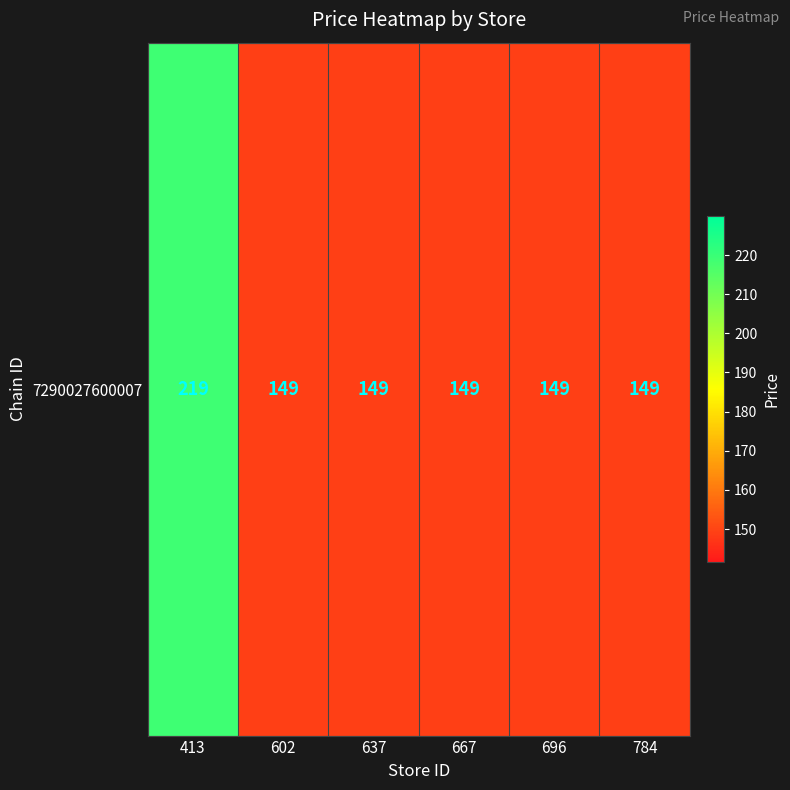

Between 637 and 413, which is larger?

413